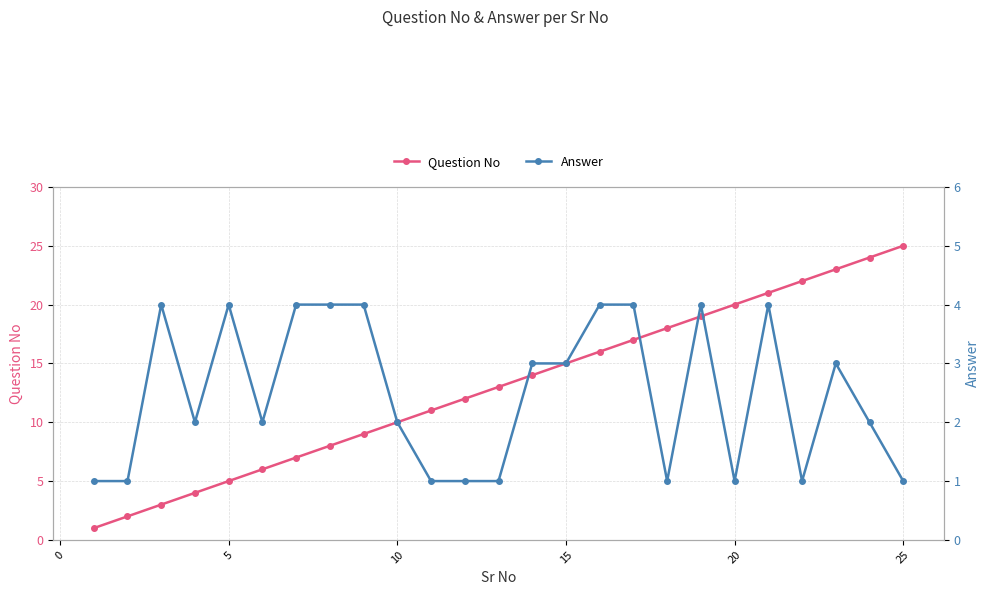

How many values in the Answer series are below 2?

9